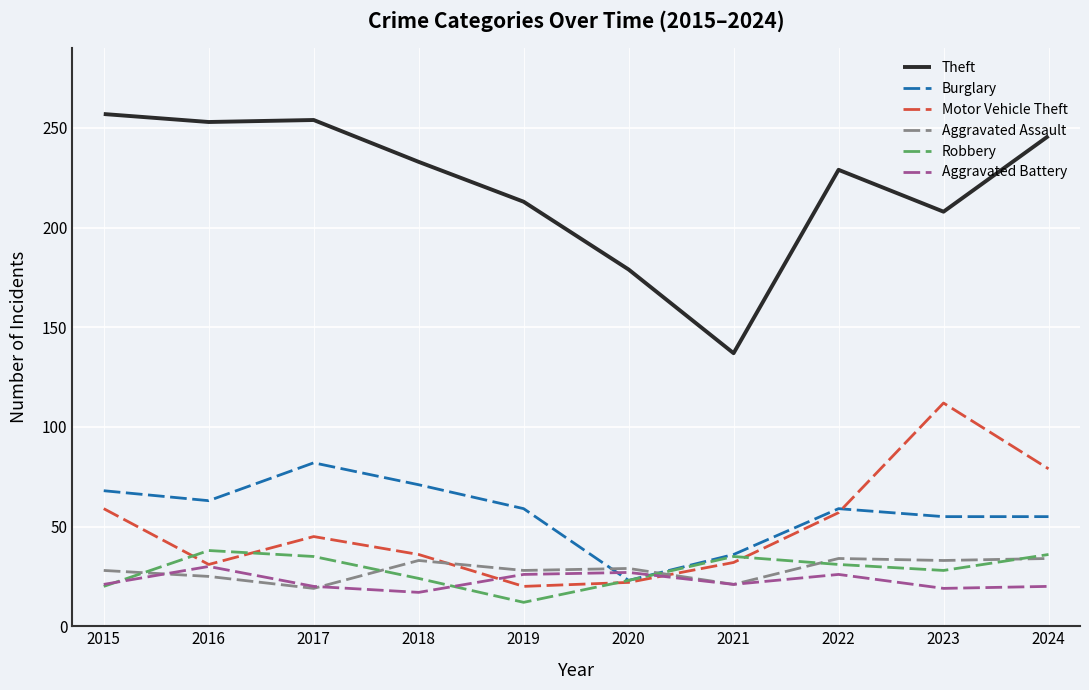

What is the smallest value displayed?

12